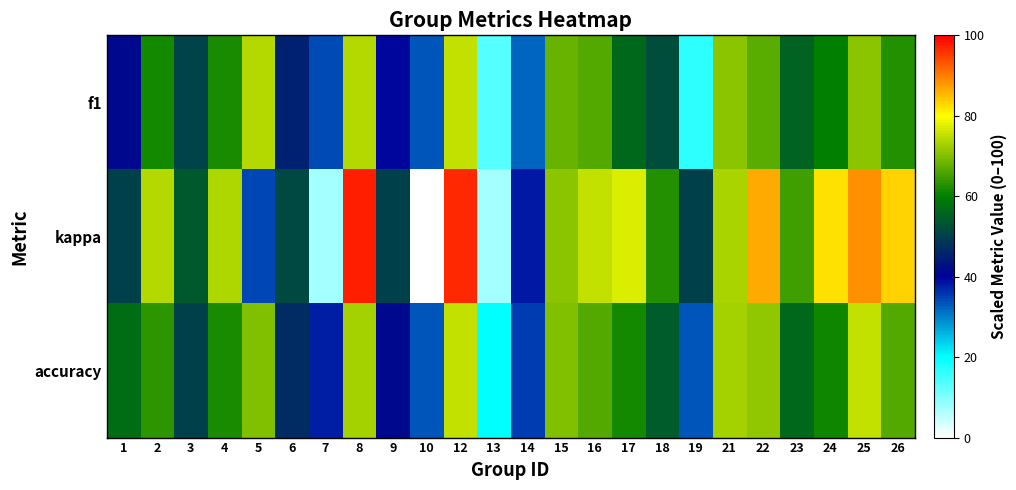

Reading left to right, transcribe all the data shown in this chart.

f1: 1=41.6	2=61.7	3=50.8	4=61.9	5=74.1	6=45.2	7=34.1	8=74.1	9=39.6	10=33.3	12=75.0	13=13.3	14=32.1	15=68.0	16=66.7	17=56.5	18=52.2	19=16.7	21=70.8	22=67.1	23=55.7	24=59.8	25=70.8	26=62.5
kappa: 1=50.0	2=74.1	3=53.9	4=73.6	5=34.6	6=51.3	7=7.1	8=97.6	9=50.0	10=0.0	12=96.7	13=7.1	14=38.0	15=71.1	16=75.0	17=77.0	18=62.7	19=50.0	21=73.3	22=86.4	23=65.2	24=82.1	25=88.5	26=83.3
accuracy: 1=57.1	2=63.6	3=50.0	4=61.9	5=70.0	6=47.1	7=37.5	8=72.7	9=41.7	10=33.3	12=75.0	13=20.0	14=35.3	15=70.0	16=66.7	17=61.5	18=54.5	19=33.3	21=72.7	22=71.4	23=56.2	24=61.3	25=75.0	26=66.7